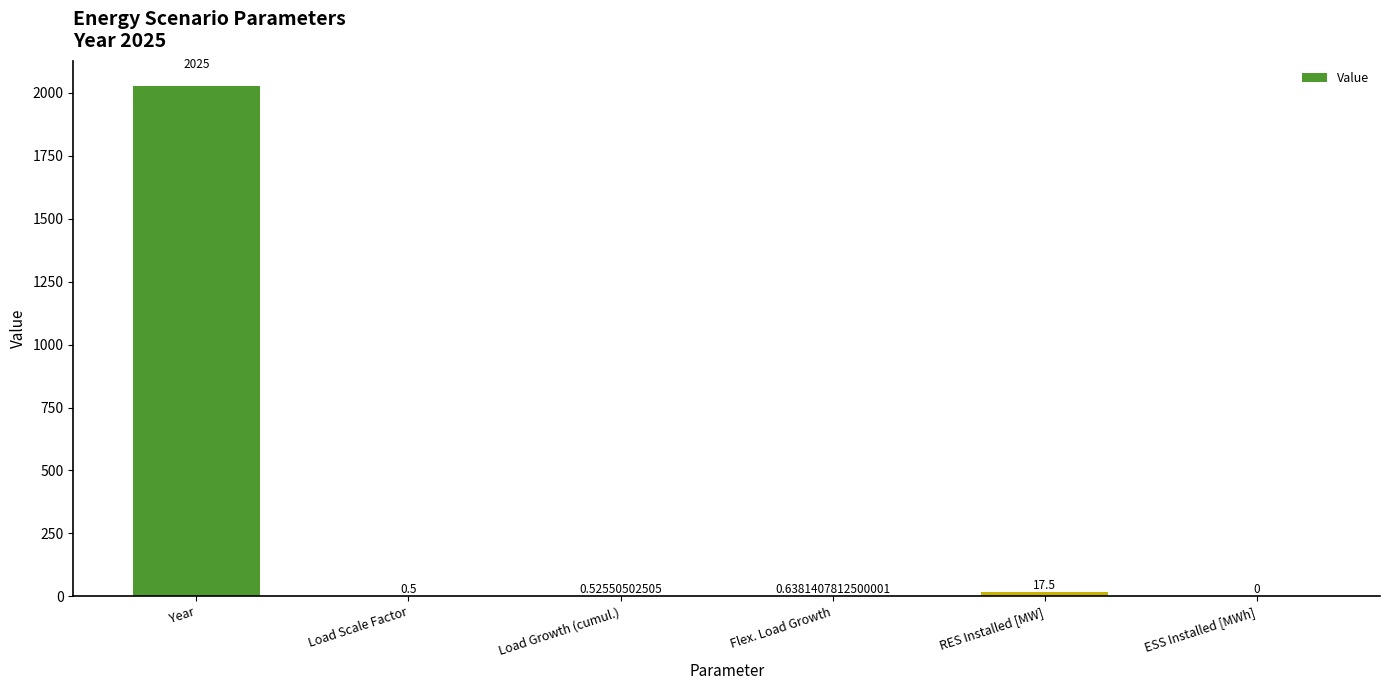

Which label corresponds to the largest value in the chart?

Year